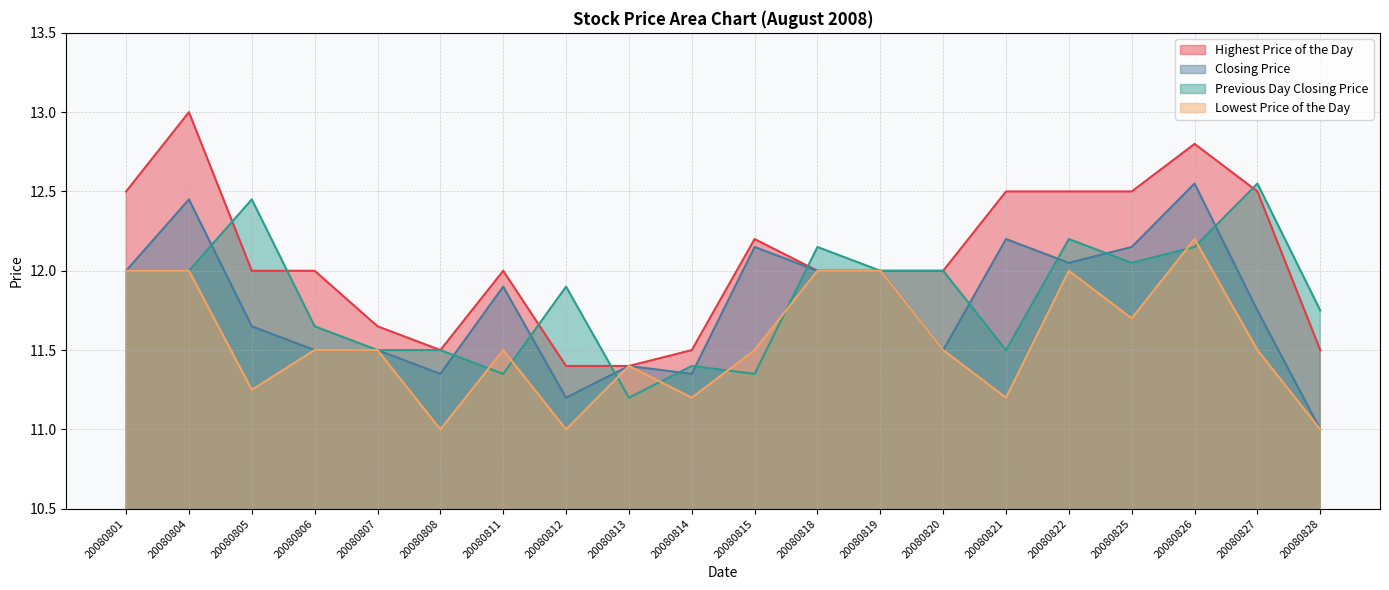

How many data points in Closing Price are above 11?

19